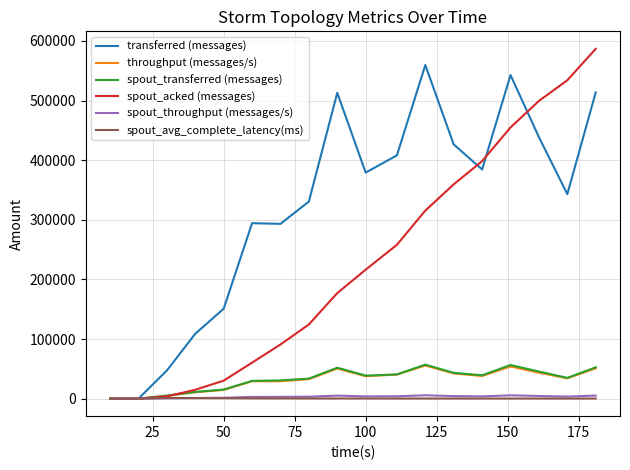

What is the greatest value displayed?

586860.0